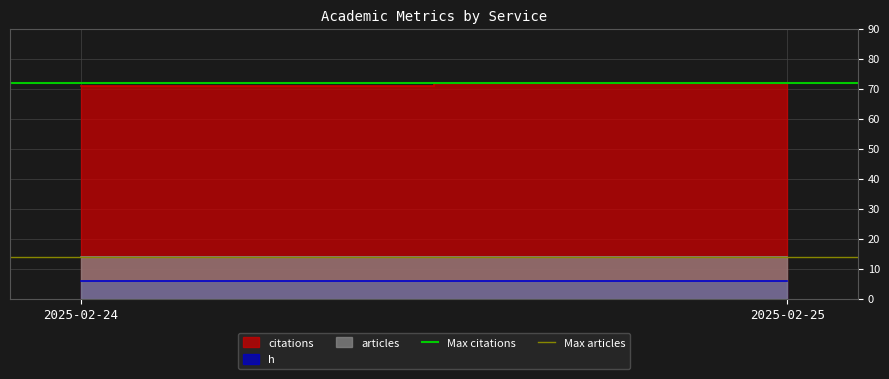

At which label is Max citations closest to 72?

2025-02-24